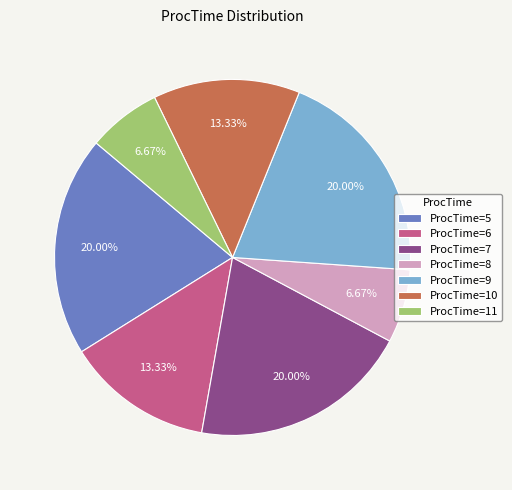

How many segments does this pie chart have?

7